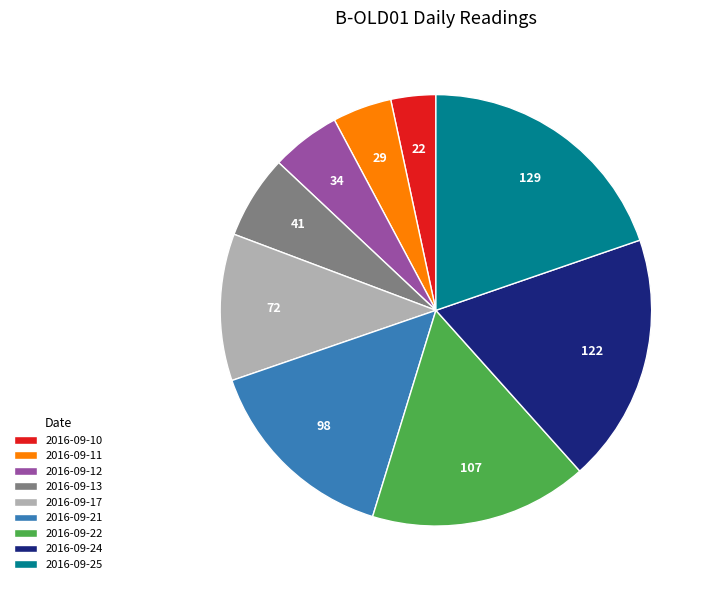

Combined, do 2016-09-10 and 2016-09-12 account for over 50%?

No